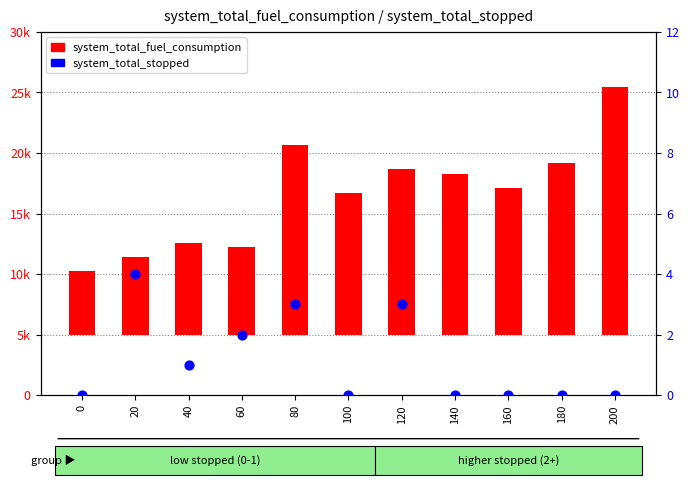

Which series contains the highest Y value?

system_total_fuel_consumption